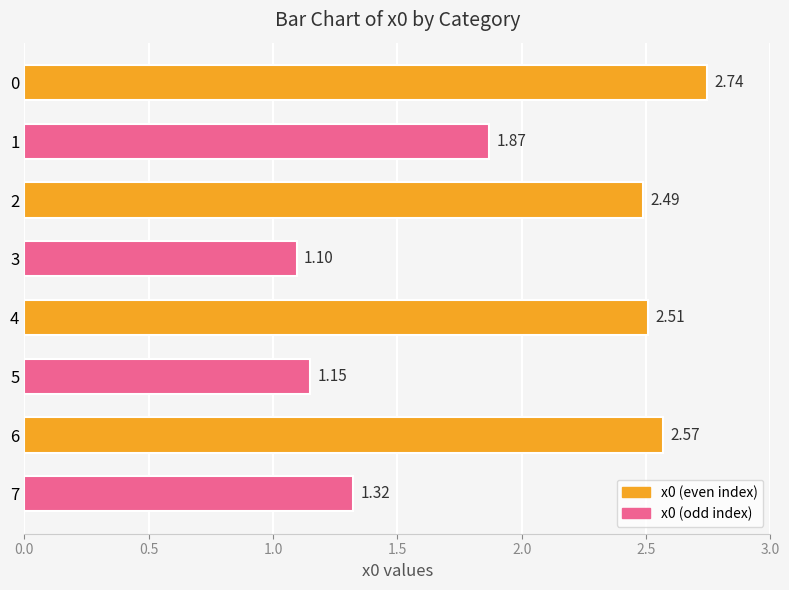

What is the difference between the maximum and minimum values?

1.6